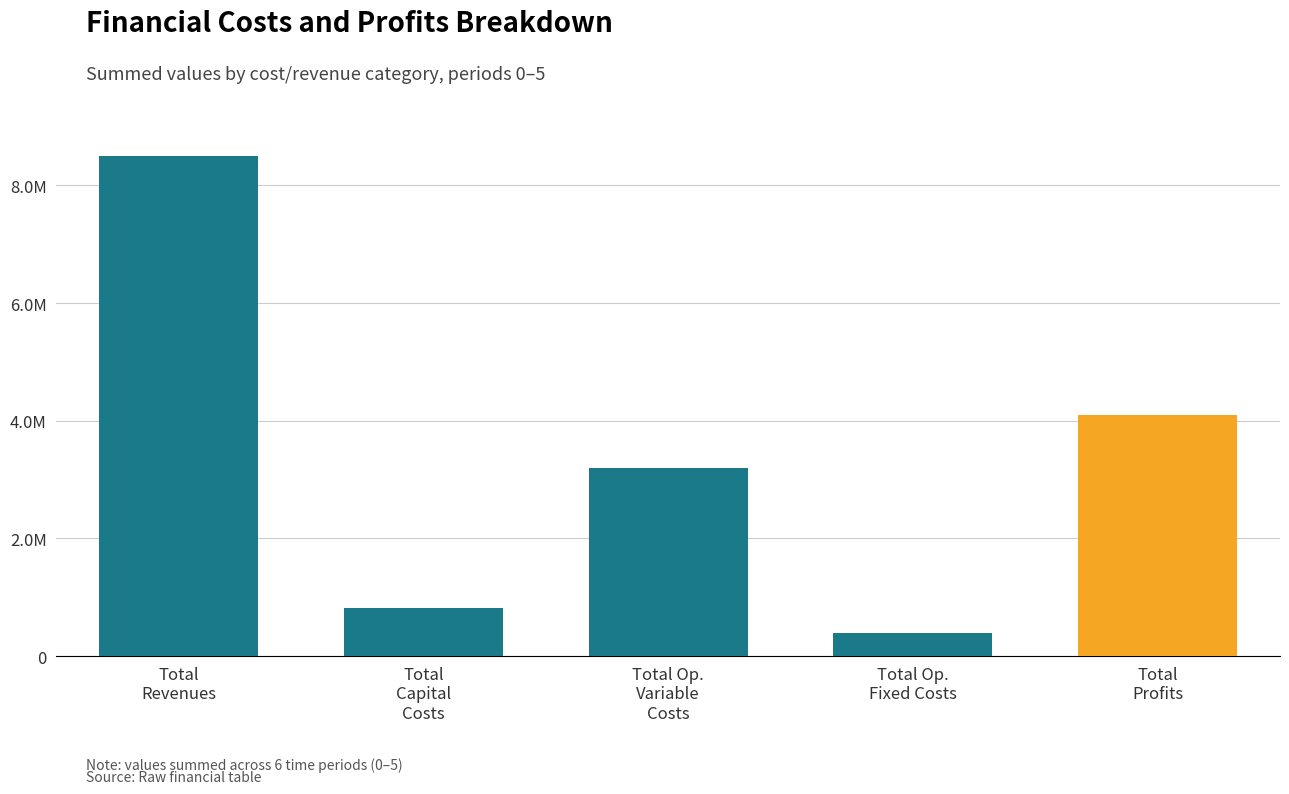

What is the value of the 1st bar from the left?

8500795.0